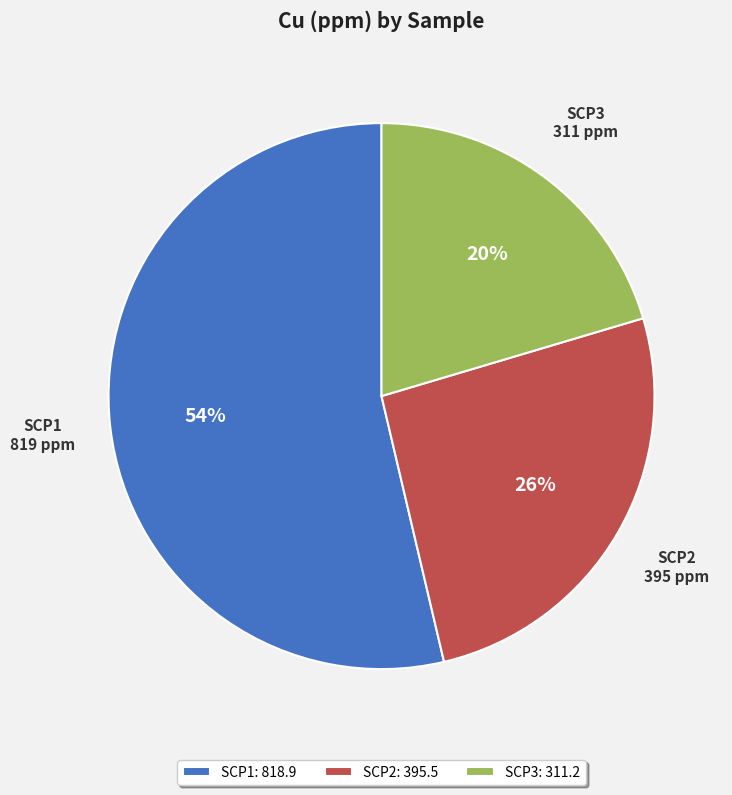

Is it true that SCP2 is 14% of the pie?

False